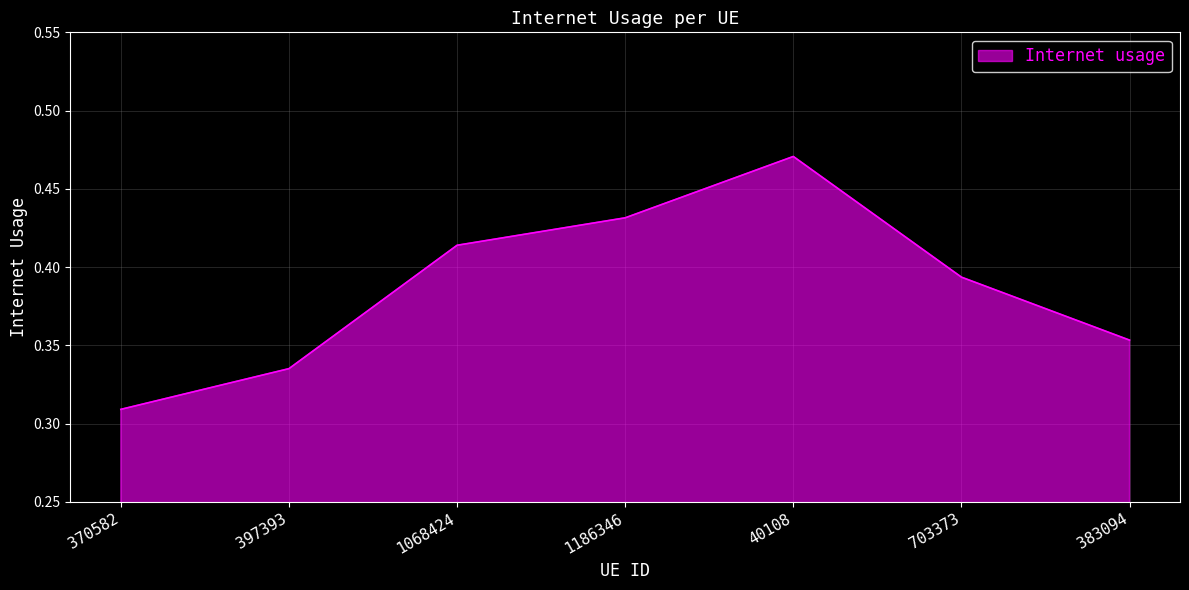

What position from the left is 370582?

1